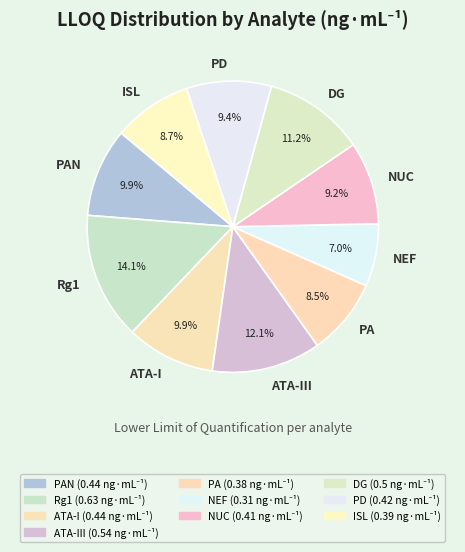

Which slice is the largest?

Rg1